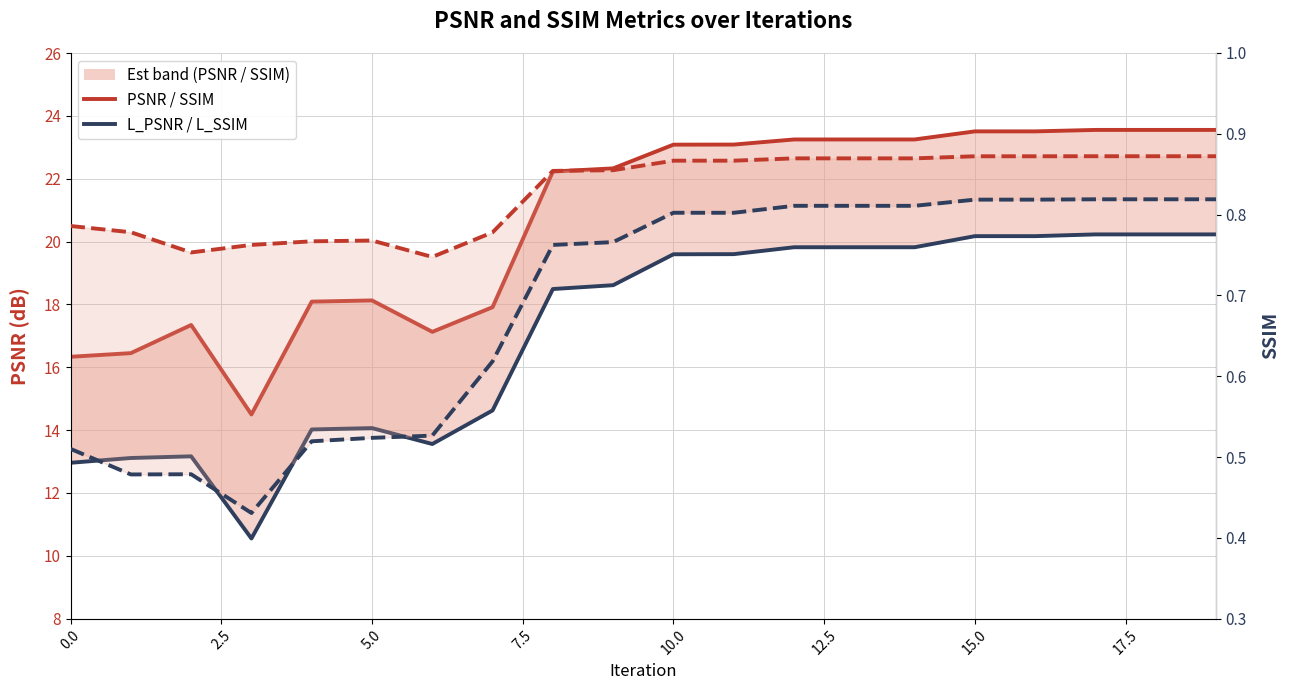

At which category does L_SSIM reach its first local peak?

5.0